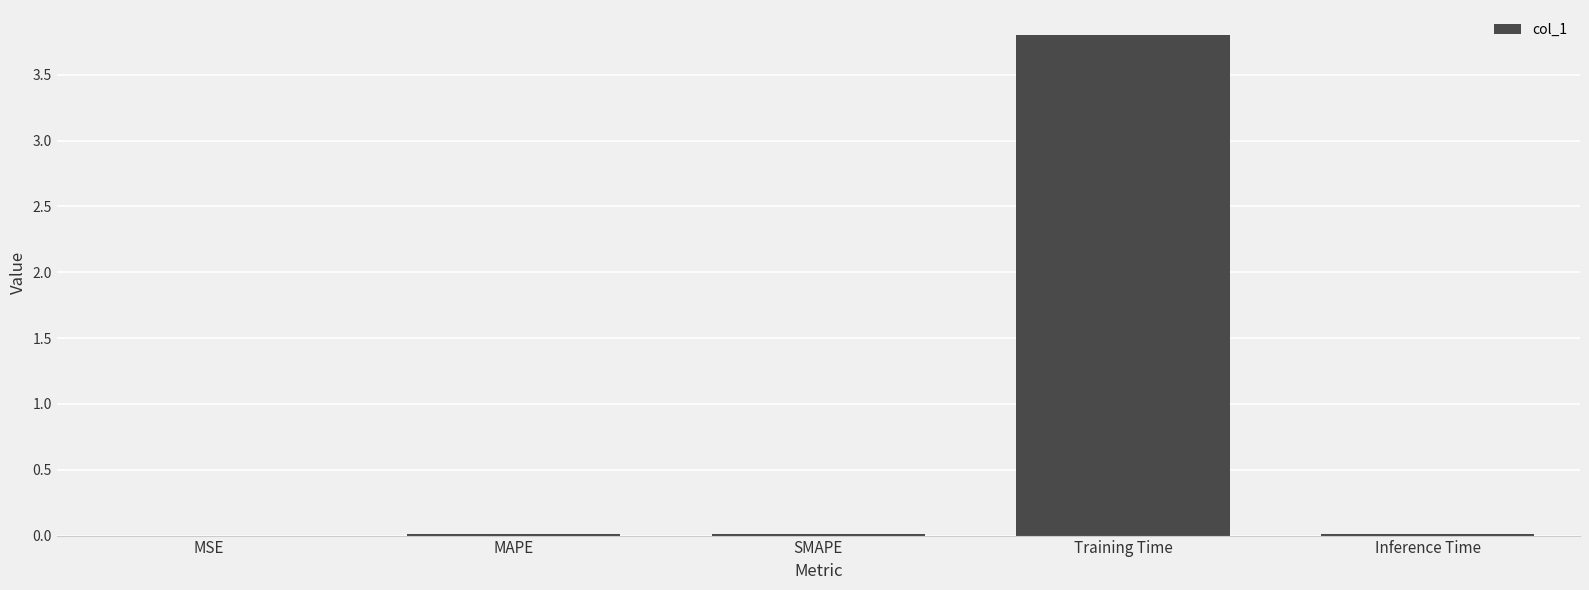

Which label corresponds to the largest value in the chart?

Training Time